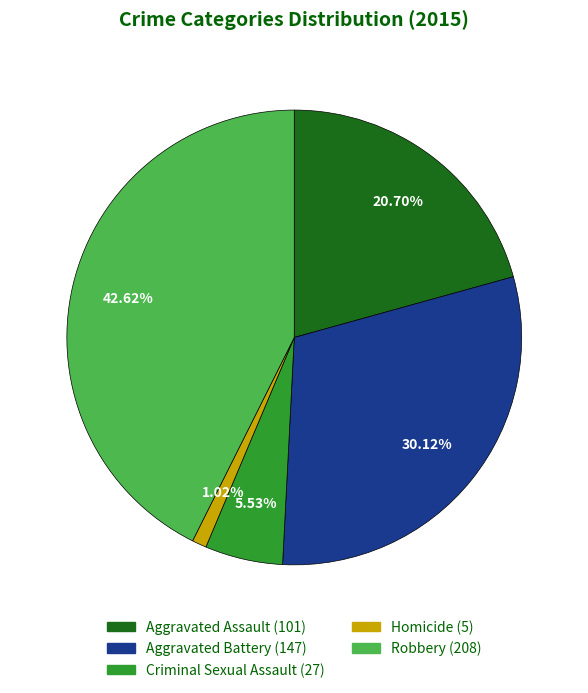

Rank the categories by value from highest to lowest.

Robbery, Aggravated Battery, Aggravated Assault, Criminal Sexual Assault, Homicide